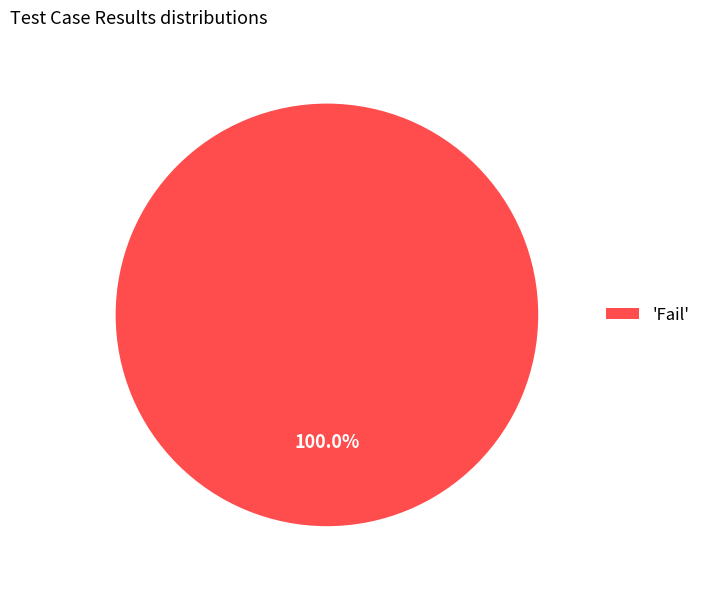

Is there a majority slice in this chart?

Yes